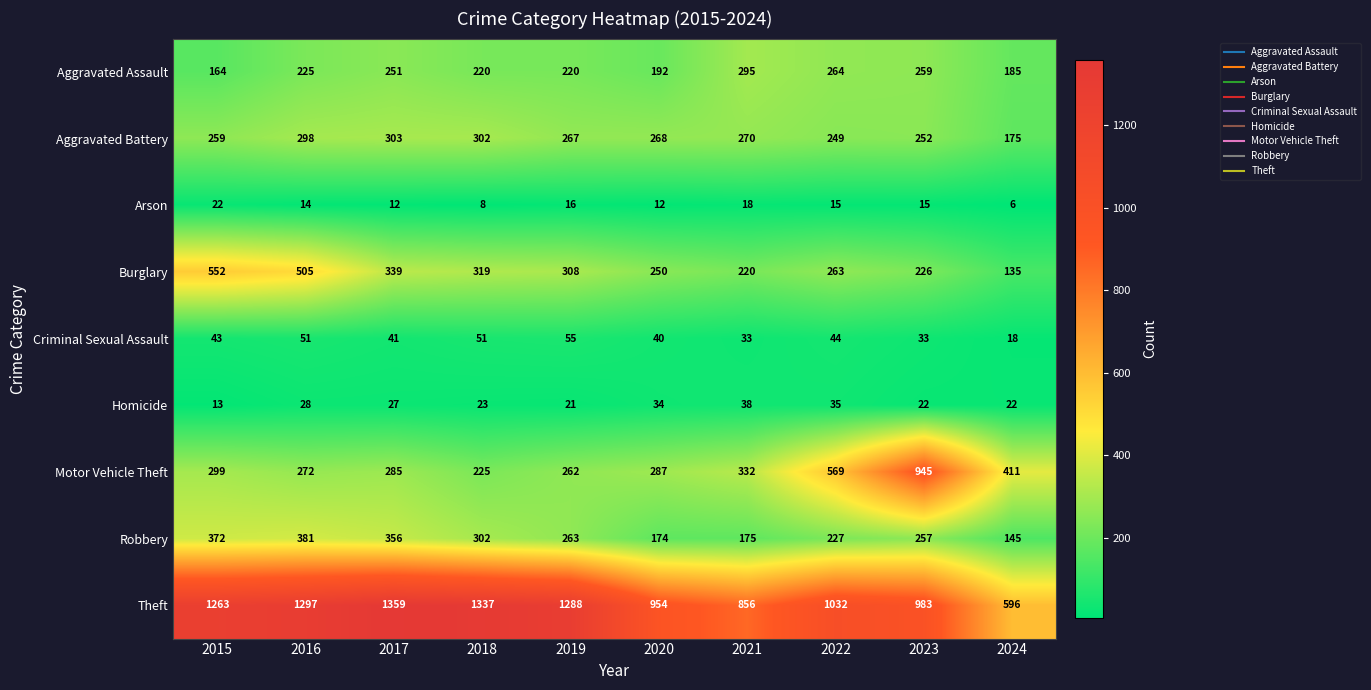

At 2023, list the series in order from largest to smallest.

Theft, Motor Vehicle Theft, Aggravated Assault, Robbery, Aggravated Battery, Burglary, Criminal Sexual Assault, Homicide, Arson